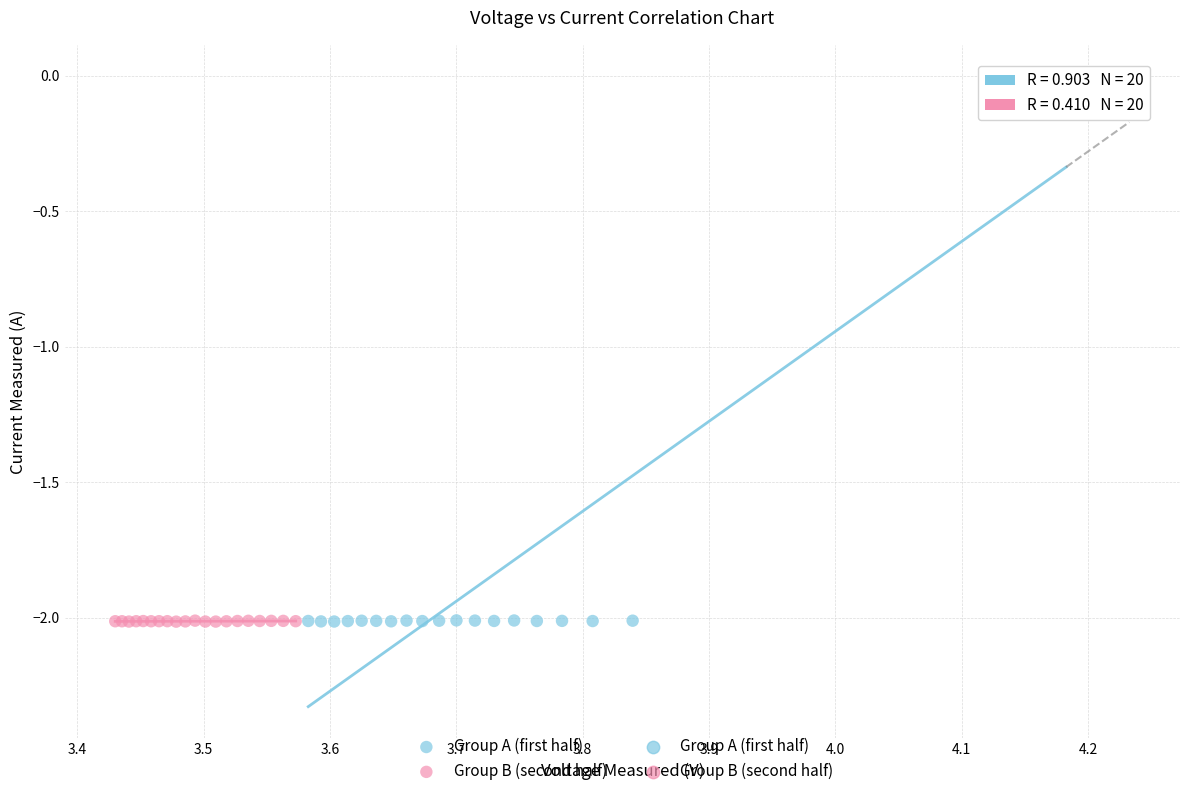

Which series has the largest Y range (max minus min)?

Group A (first half)